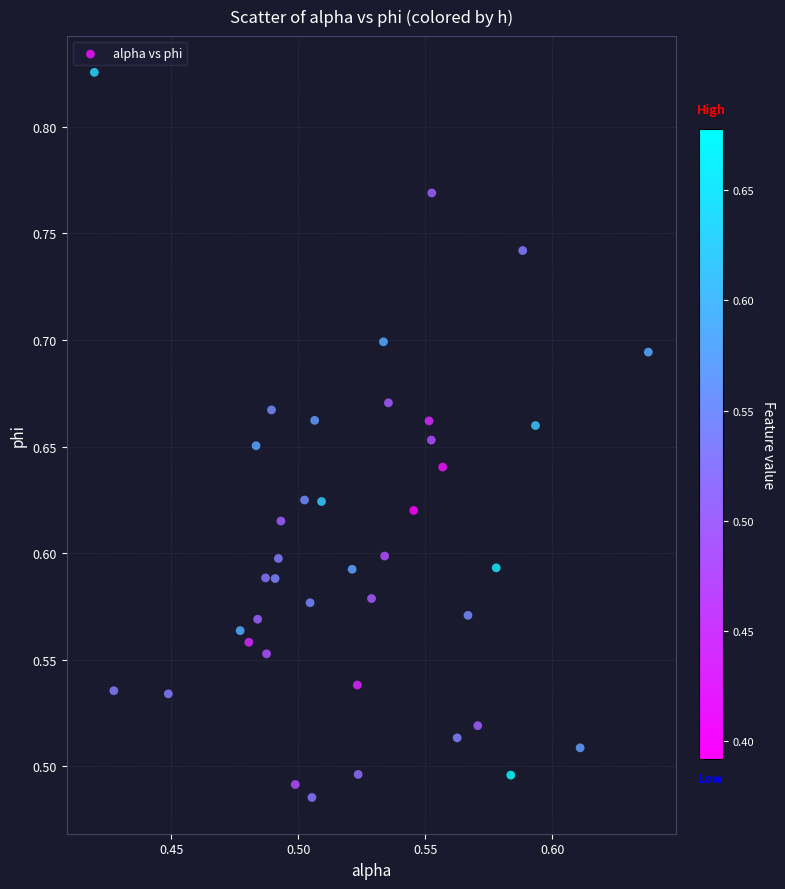

What is the range of Y values (max minus min)?

0.3